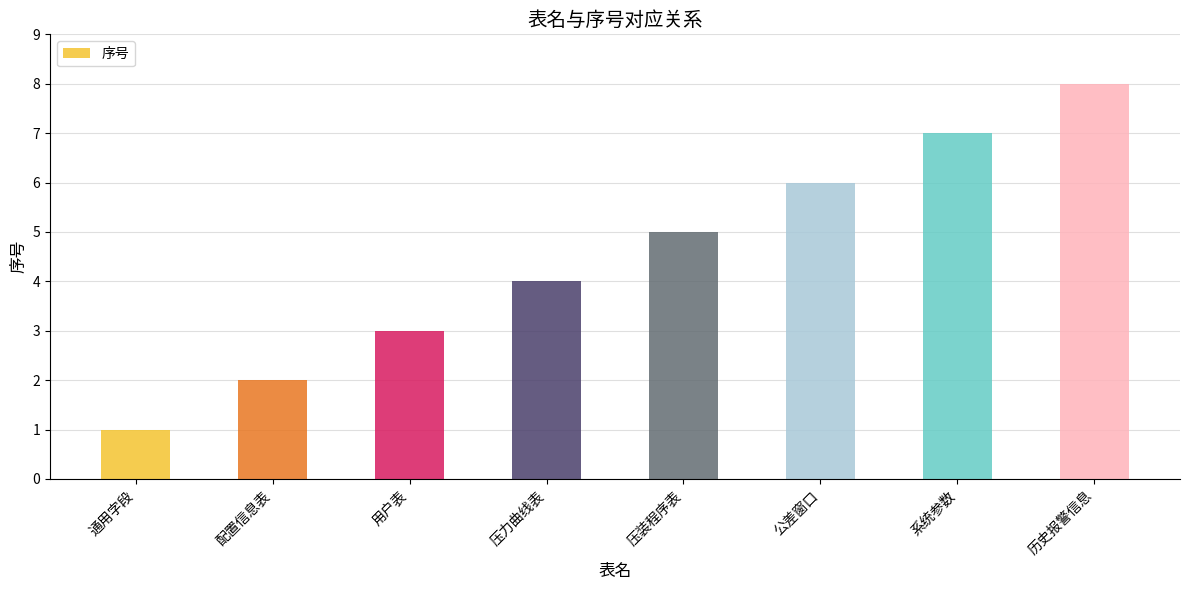

How many bars are there in total?

8